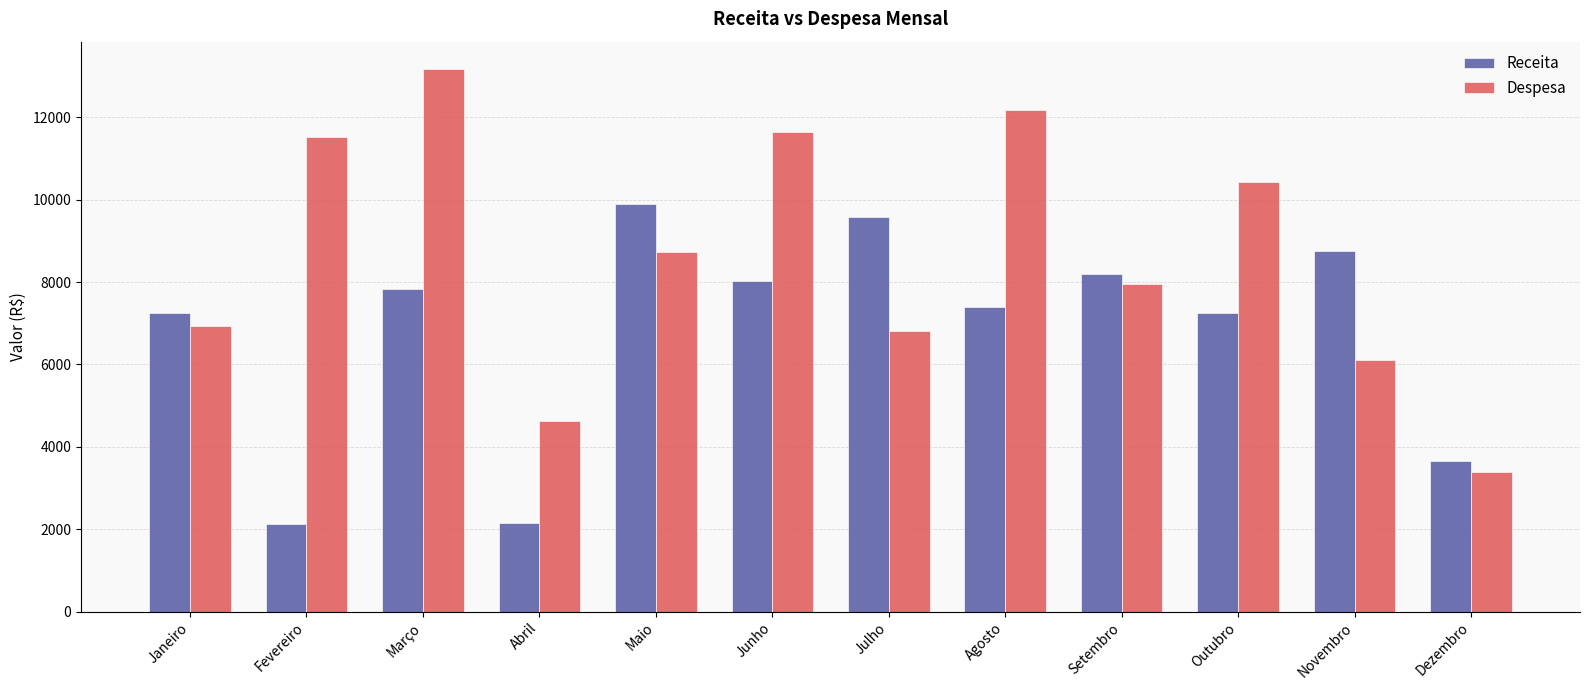

Are the bars horizontal?

No